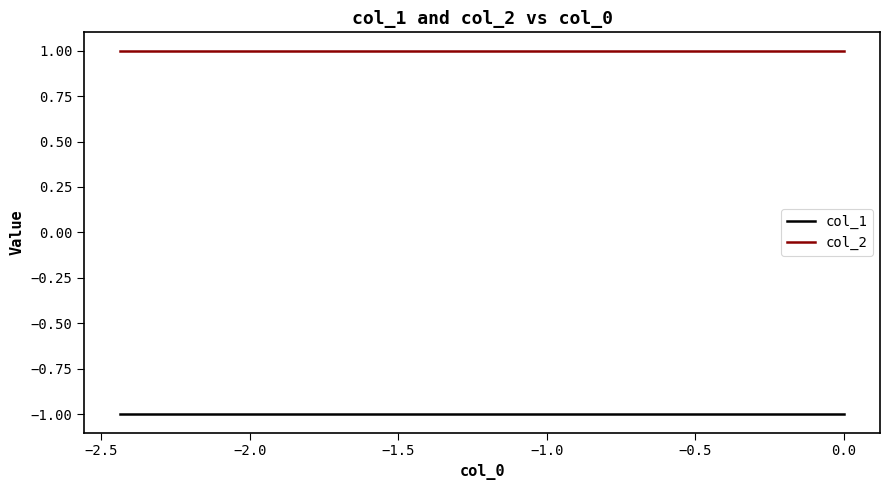

Which series has the largest total across all categories?

col_2